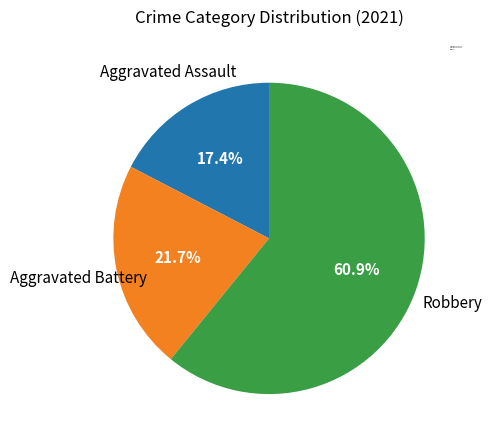

What is the majority slice?

Robbery